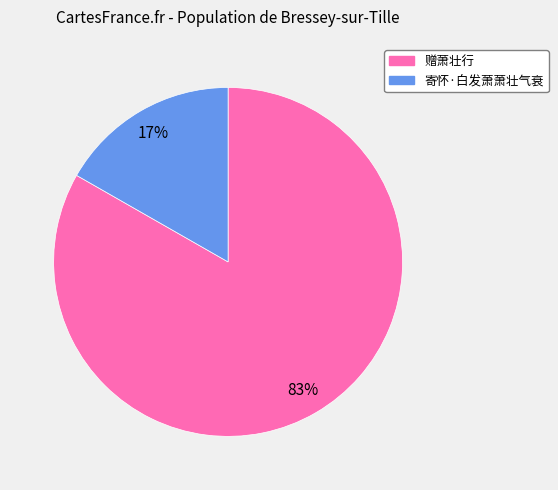

Is there a majority slice in this chart?

Yes